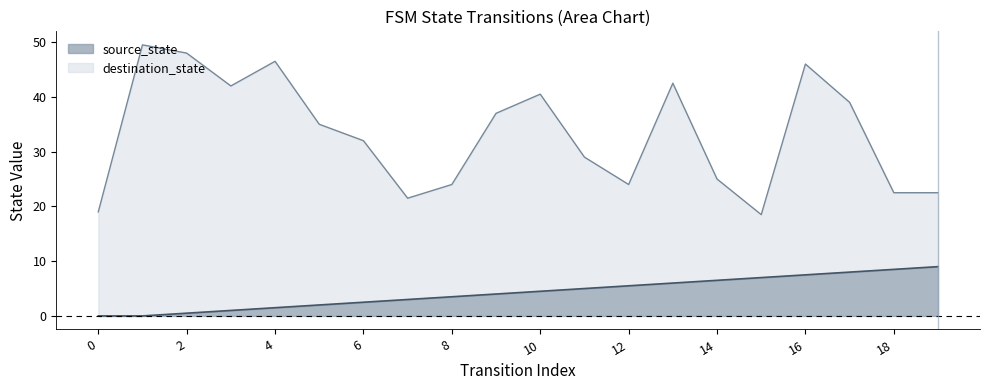

What is the average value?

4.3